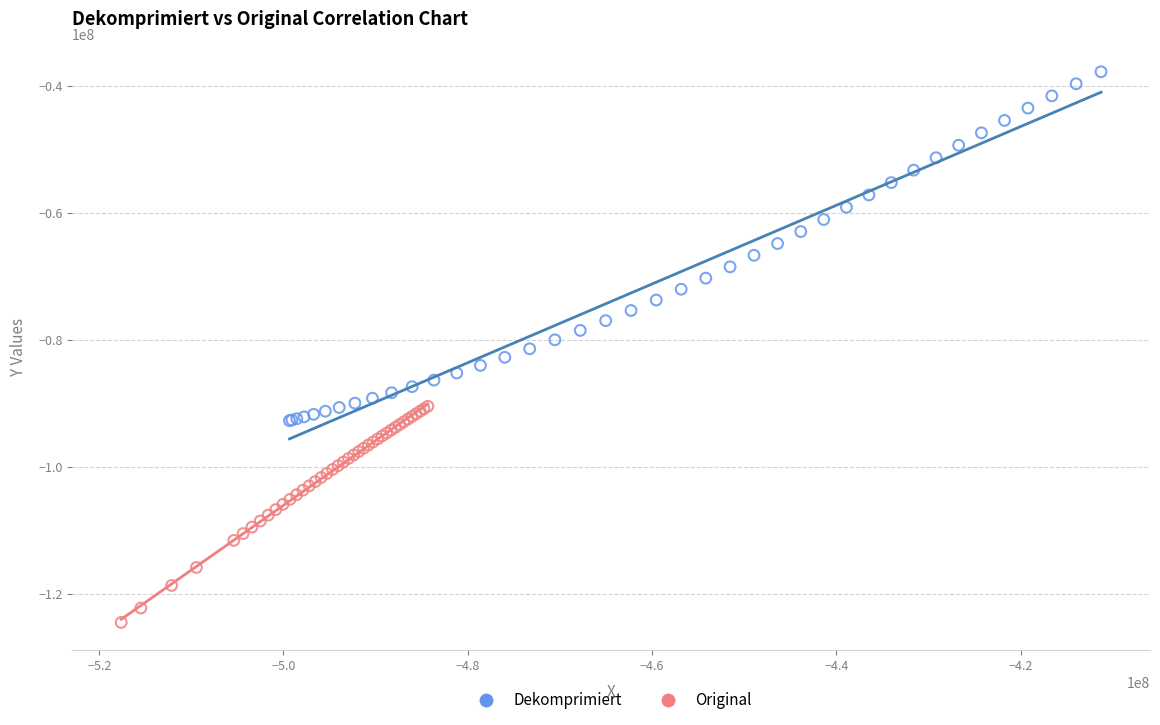

Which series contains the highest Y value?

Dekomprimiert